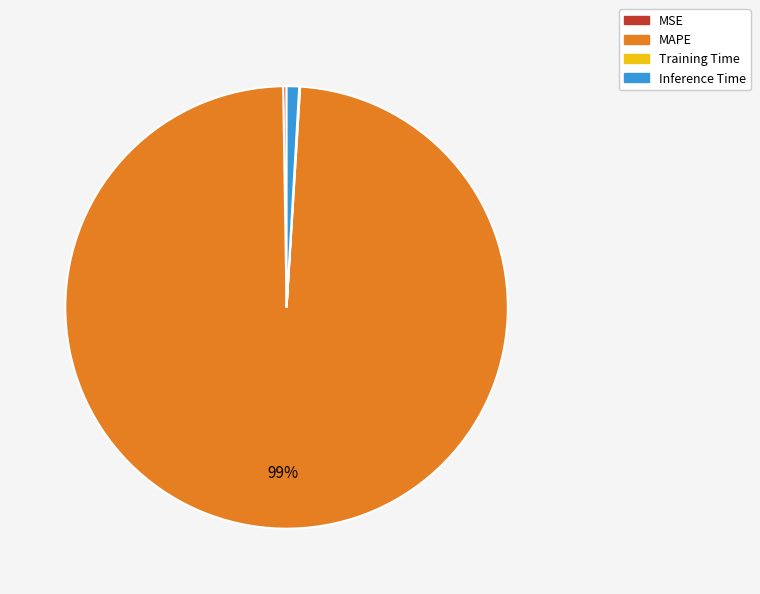

Which slice is the largest?

MAPE